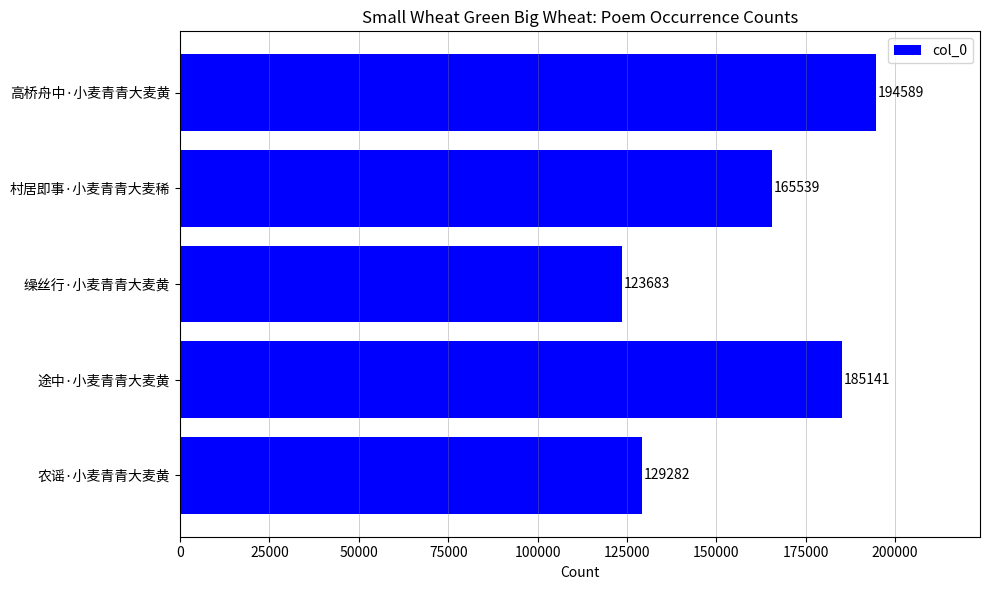

What is the sum of all values?

798234